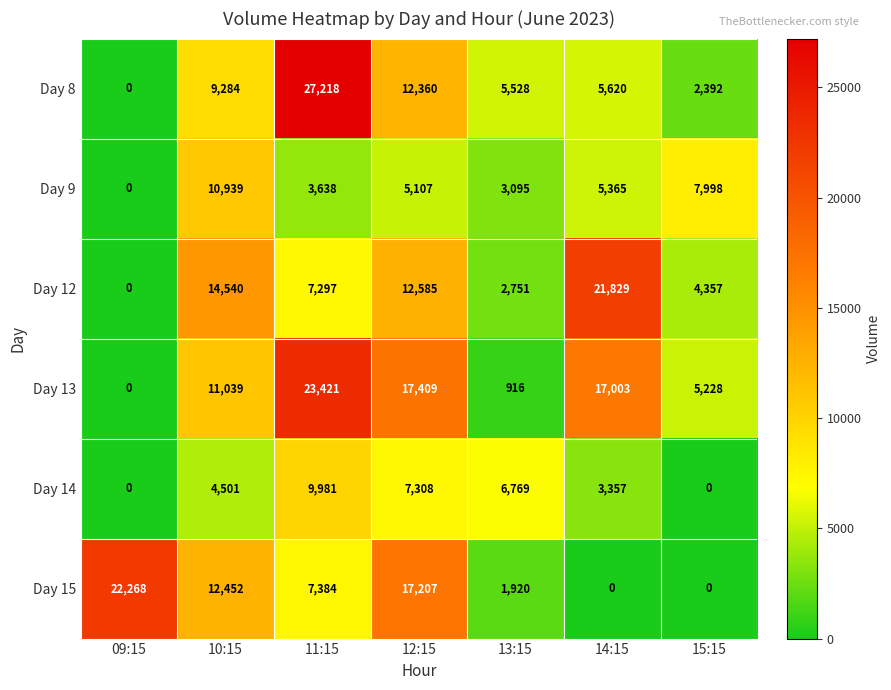

List the series in order of their peak value, lowest first.

Day 14, Day 9, Day 12, Day 15, Day 13, Day 8